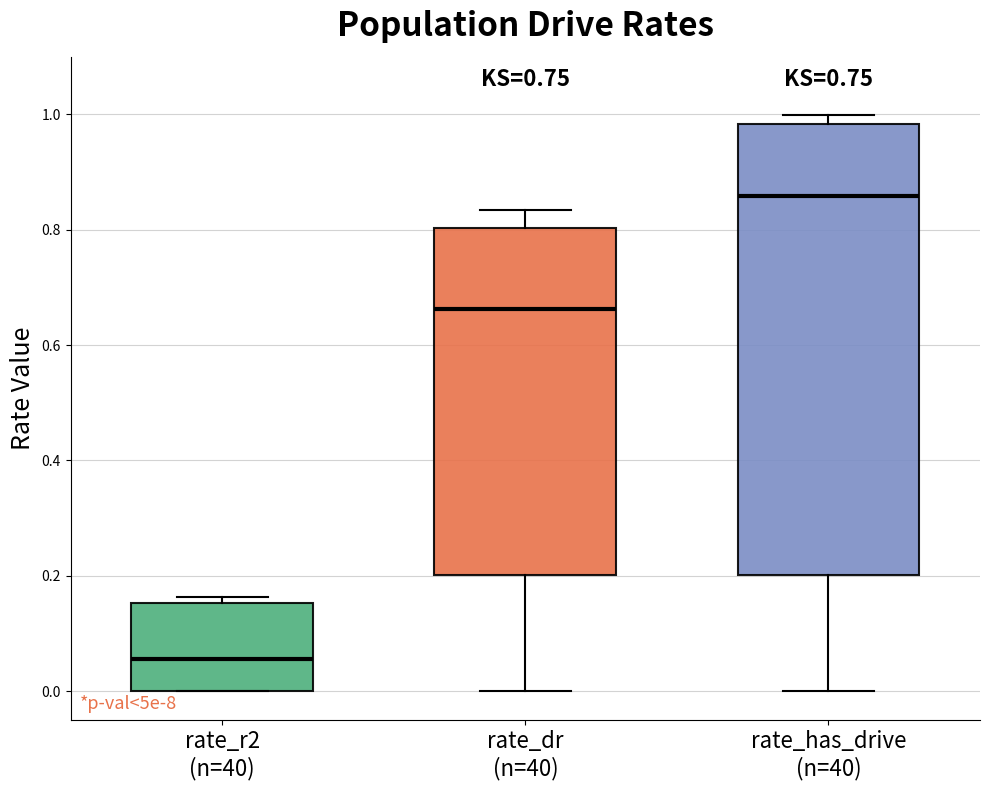

Which box has the lowest median line?

rate_r2 (n=40)